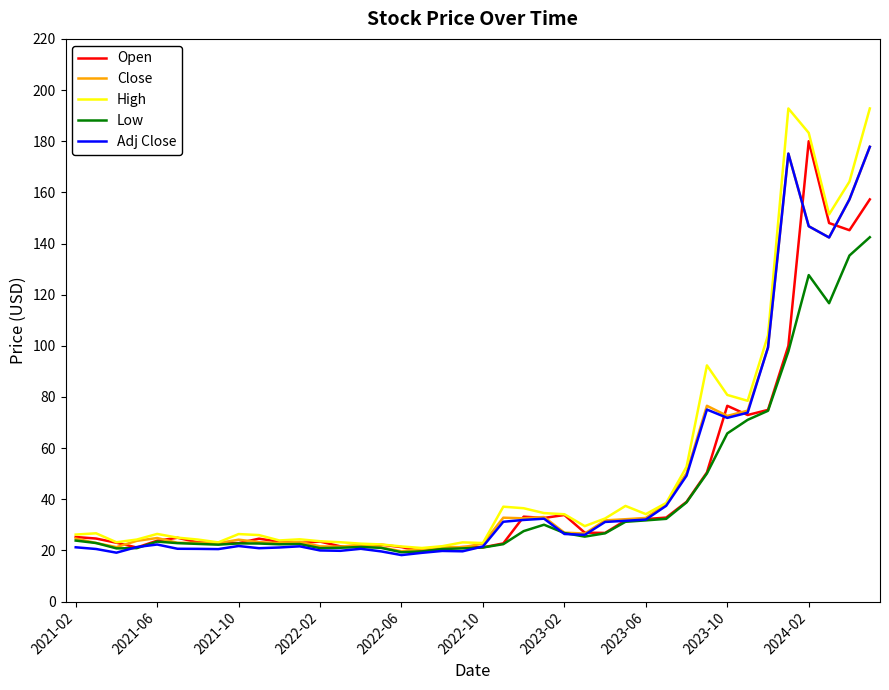

What is the minimum value shown in the chart?

18.2